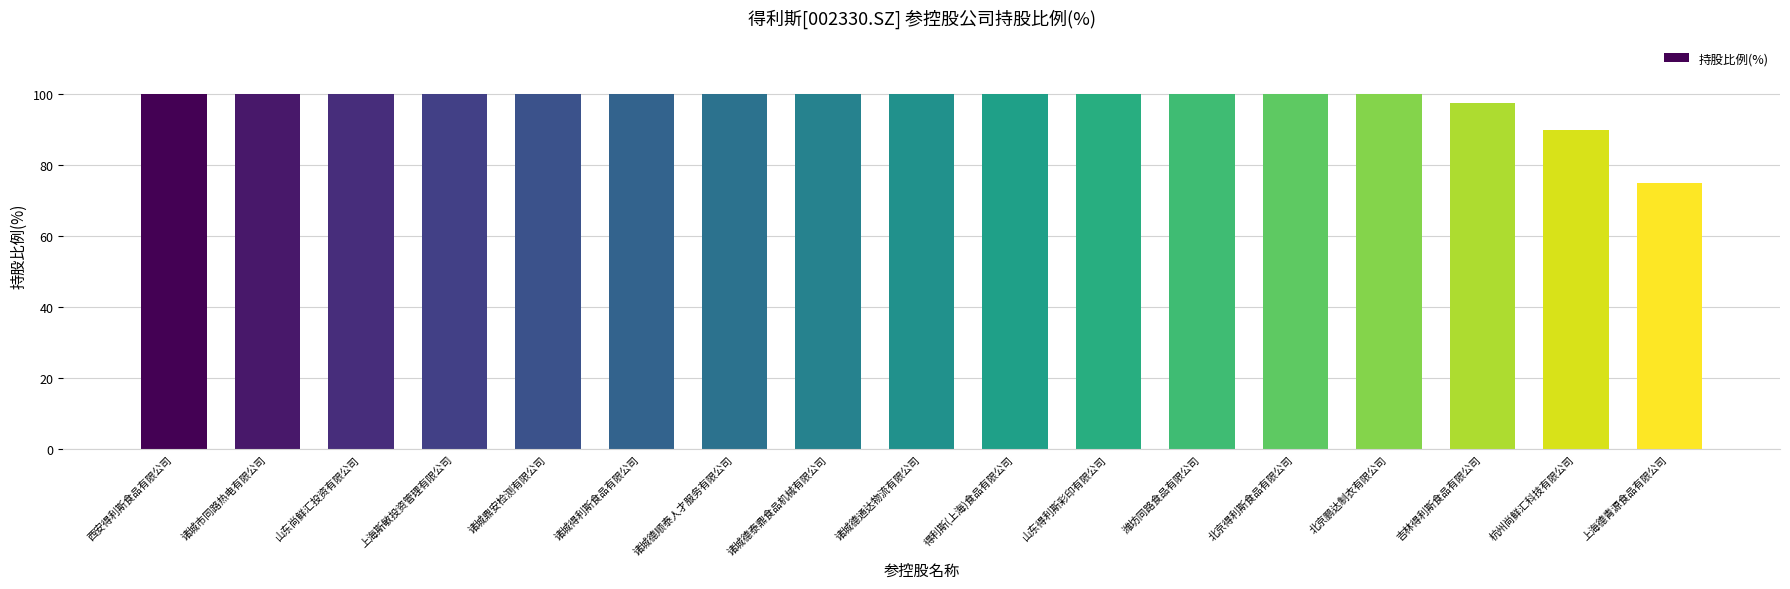

Where is the data nearest to the value 87?

杭州尚鲜汇科技有限公司